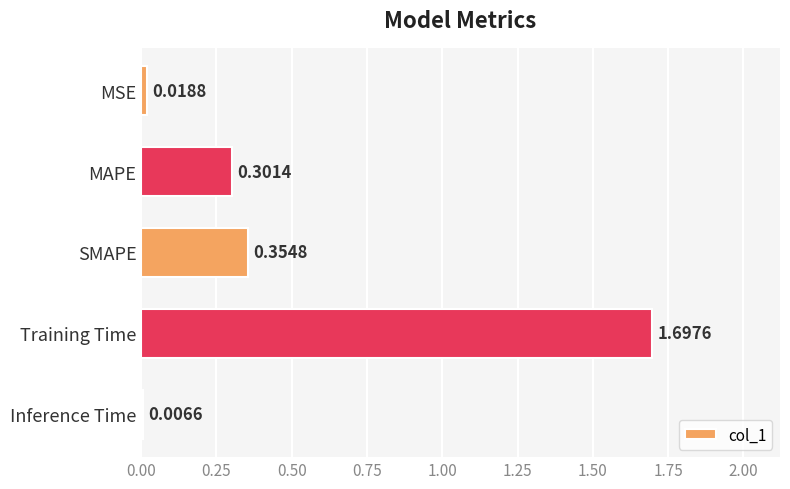

How many data points does each series have?

5